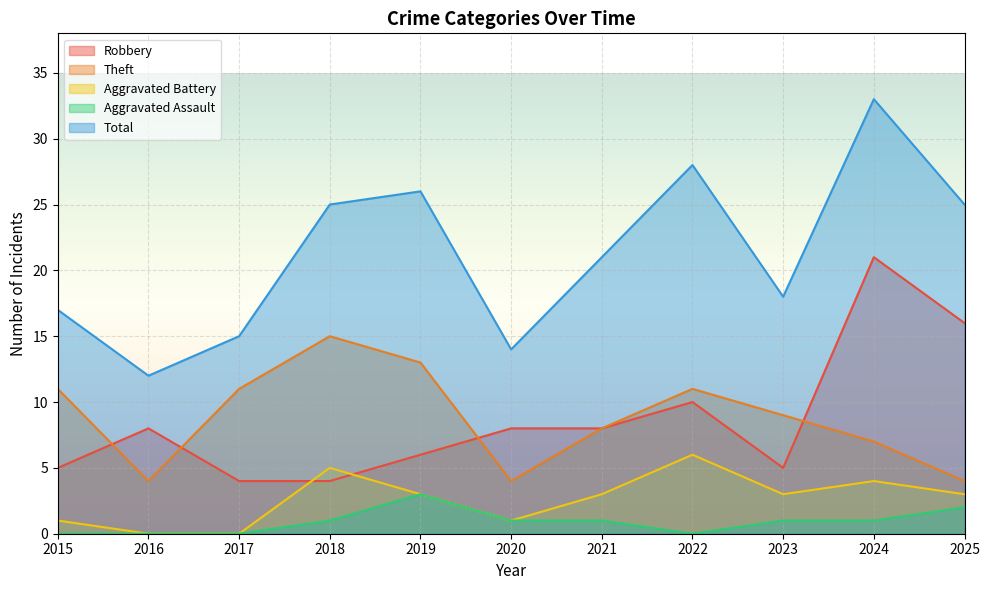

Which series ends up on top after the final intersection of Robbery and Theft?

Robbery